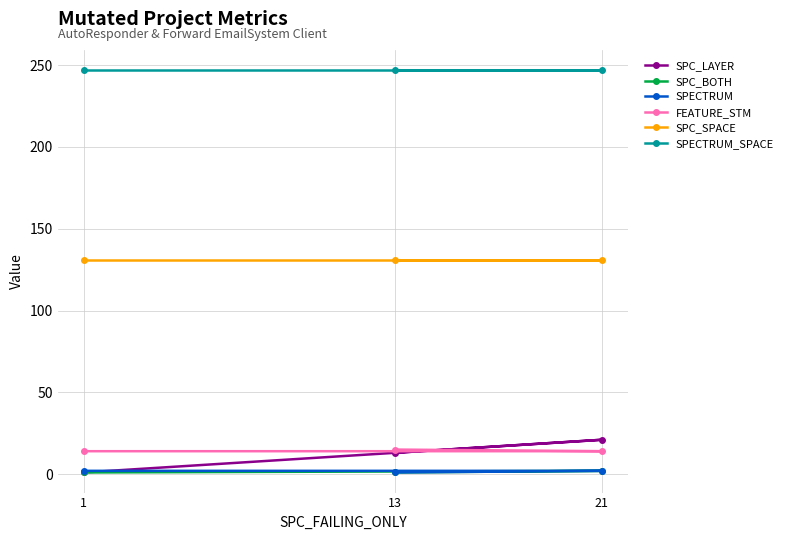

Which series has the largest total across all categories?

SPECTRUM_SPACE